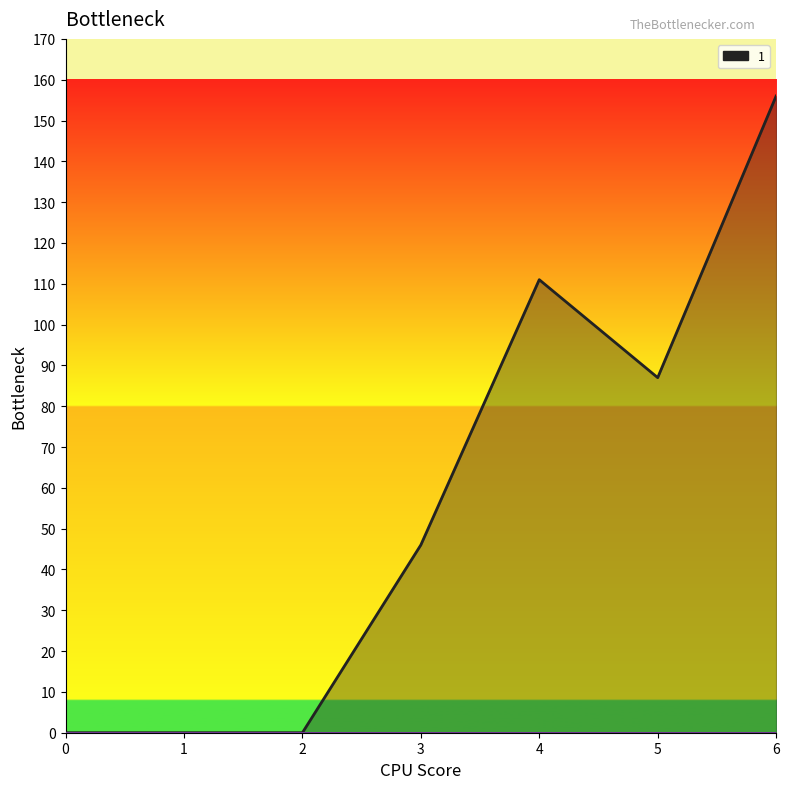

True or false: 6 and 1 intersect in this chart.

False